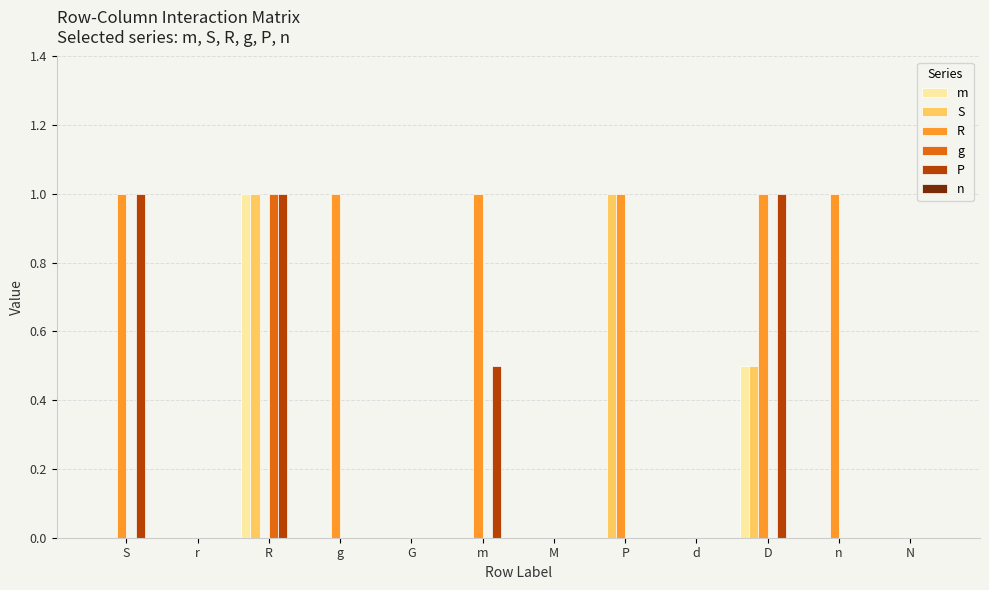

What is the sum of the g values at R and G?

1.0